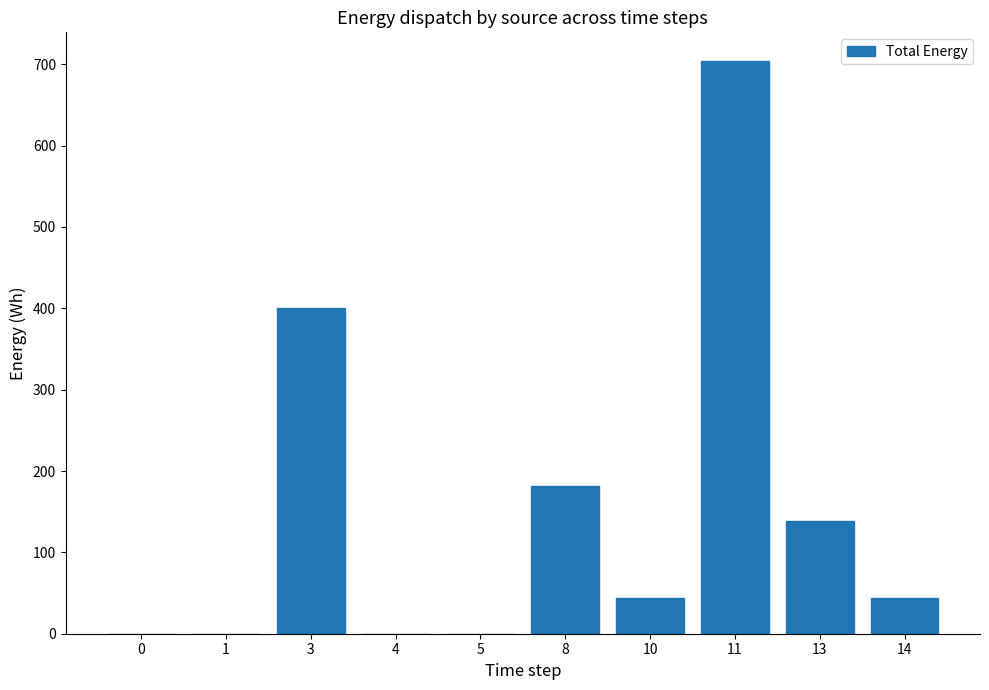

What is the sum of all values?

1512